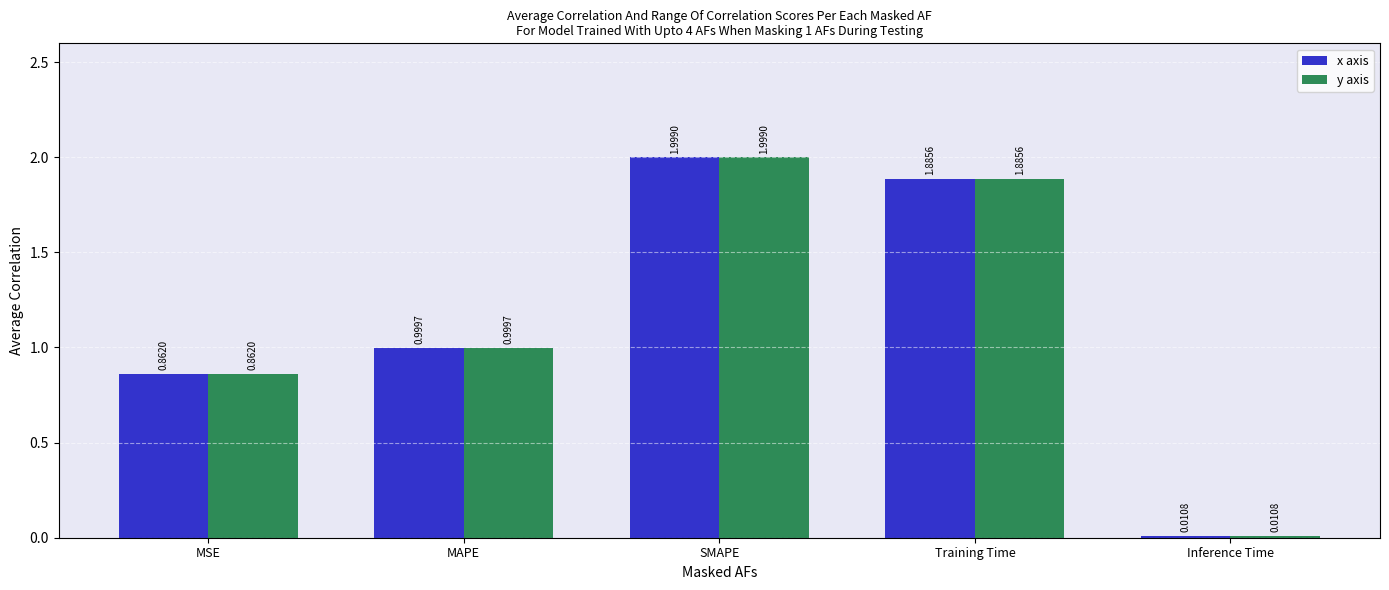

Where is x axis nearest to the value 1?

MAPE